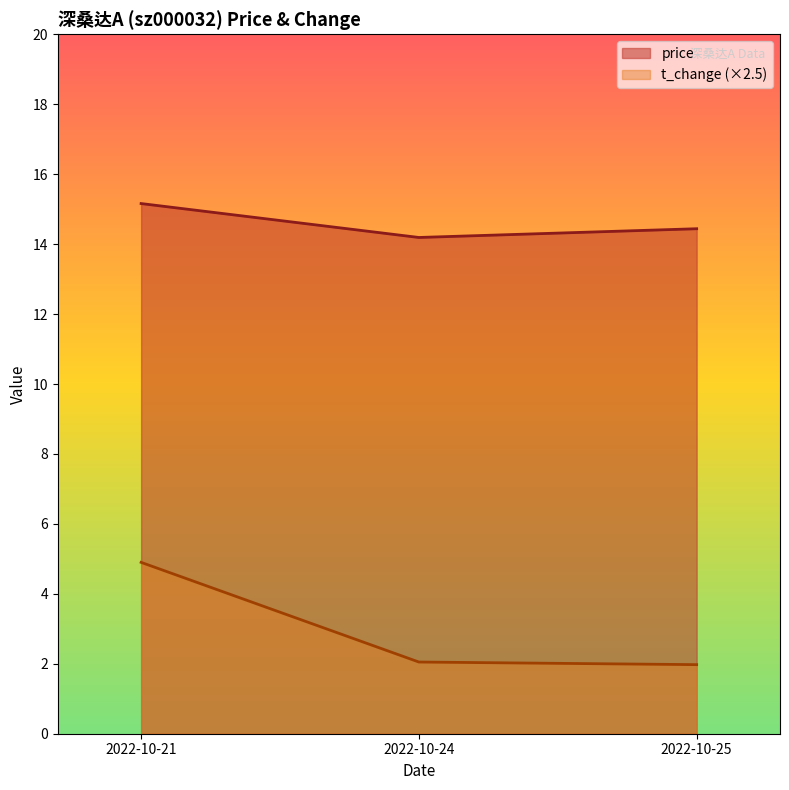

List the labels in order of price value, smallest first.

2022-10-24, 2022-10-25, 2022-10-21